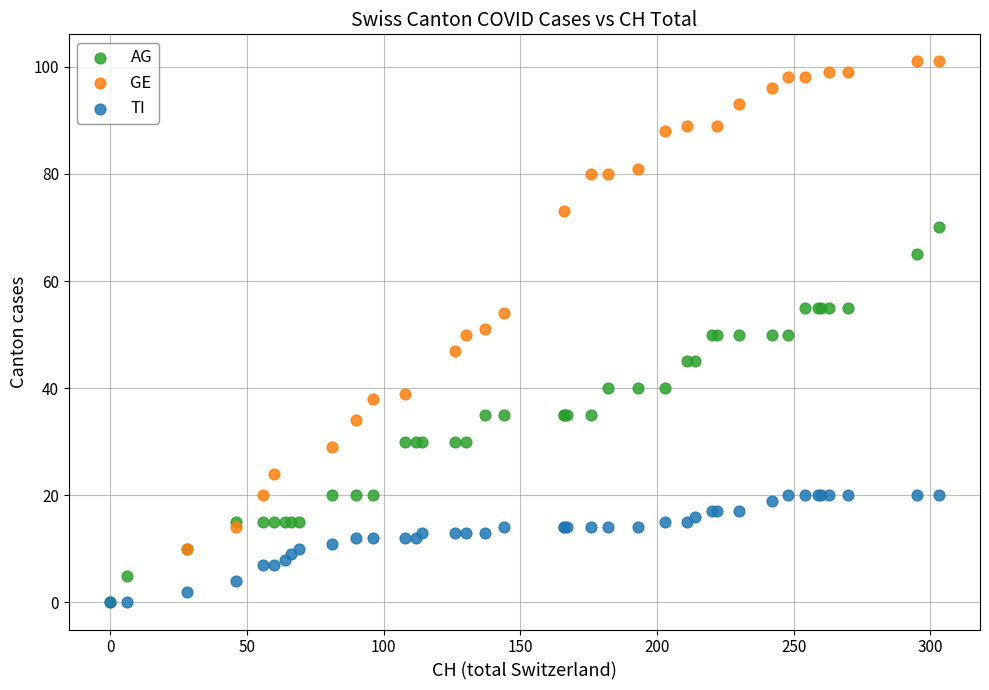

Which series has the widest spread of Y values?

GE